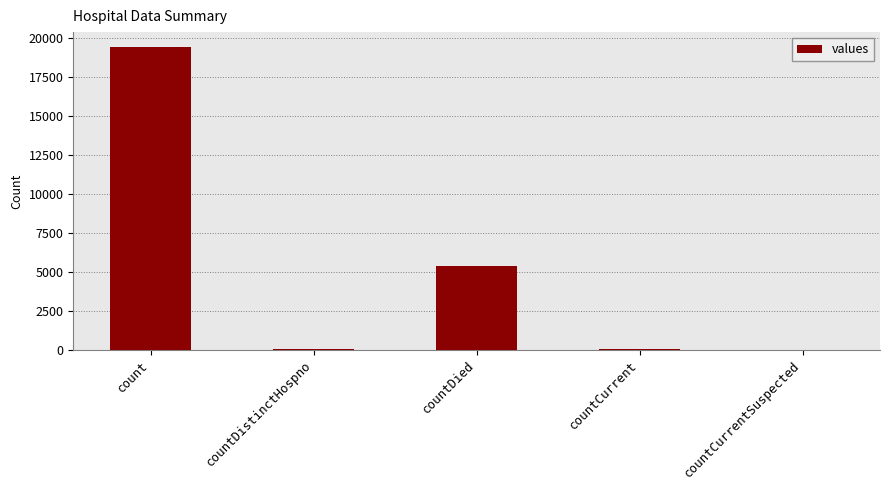

Which label corresponds to the largest value in the chart?

count